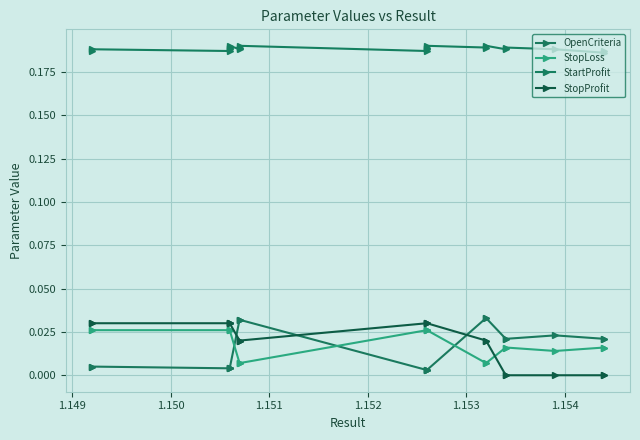

True or false: StartProfit and StopLoss cross at least once.

False